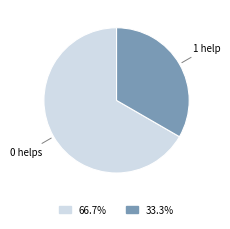

Is there a majority slice in this chart?

Yes